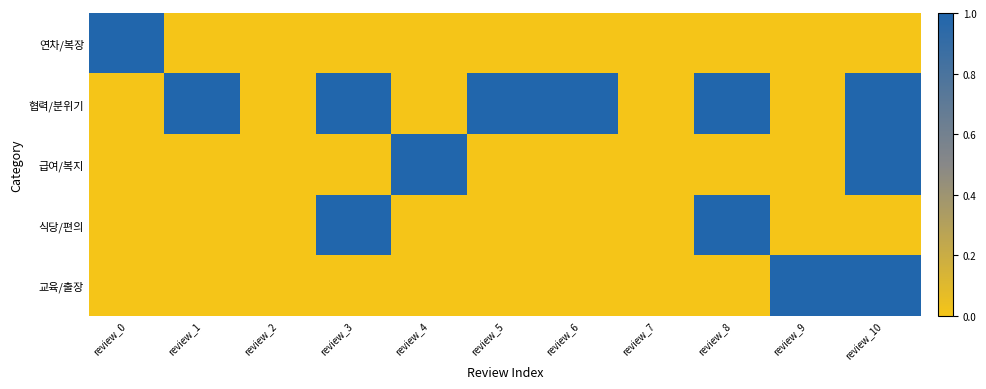

Count the number of categories in the chart.

11